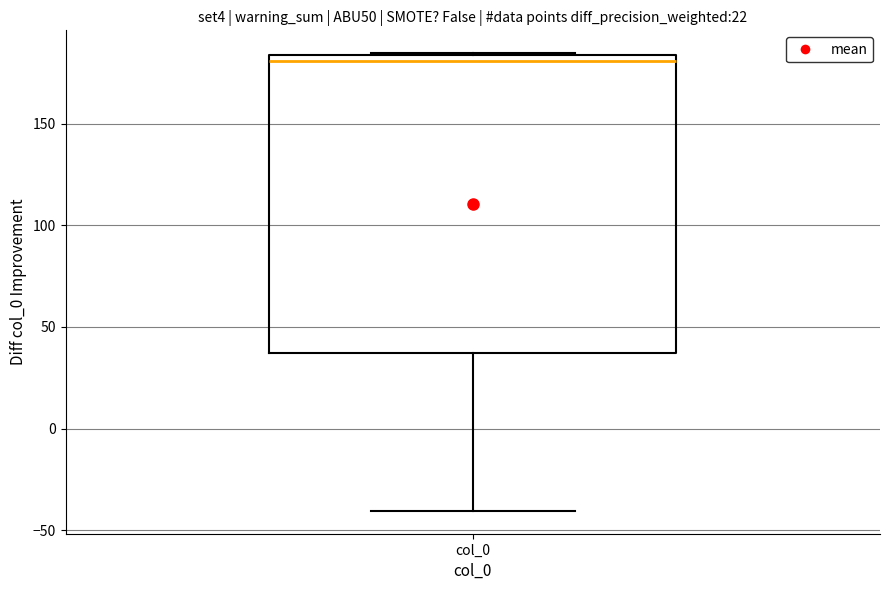

Read this box plot against the y-axis: the position of the median line, the range covered by the box, and the ends of both whiskers. The values are not printed on the chart, so give them approximately, as read against the axis.

median 180, box 35 to 185, whiskers -40 to 185